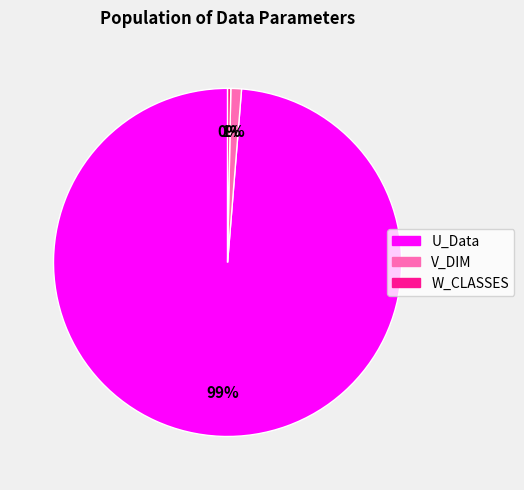

True or false: U_Data accounts for 99% of the total.

True